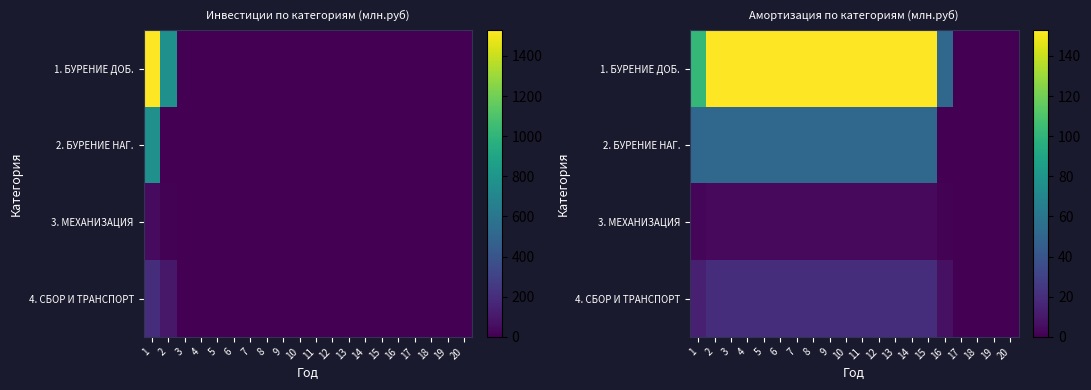

Is it true that 2. БУРЕНИЕ НАГ. equals 50.9 at 3?

True